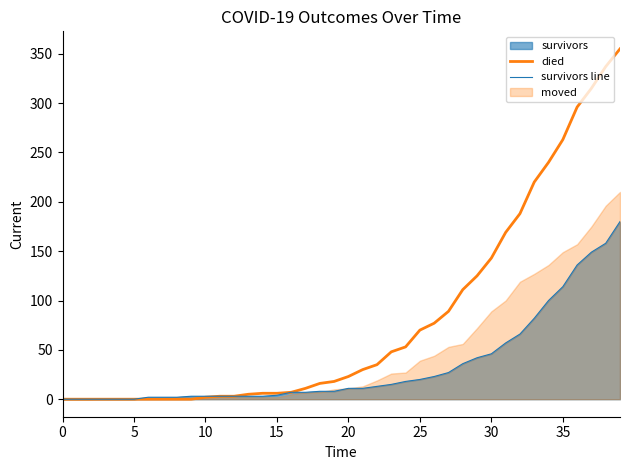

What is the highest value of the died series?

355